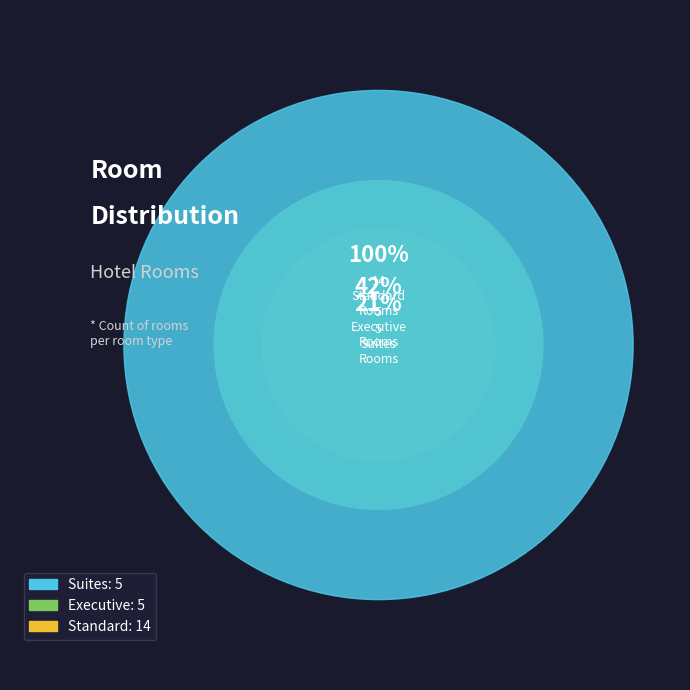

Count the number of slices in the pie.

3